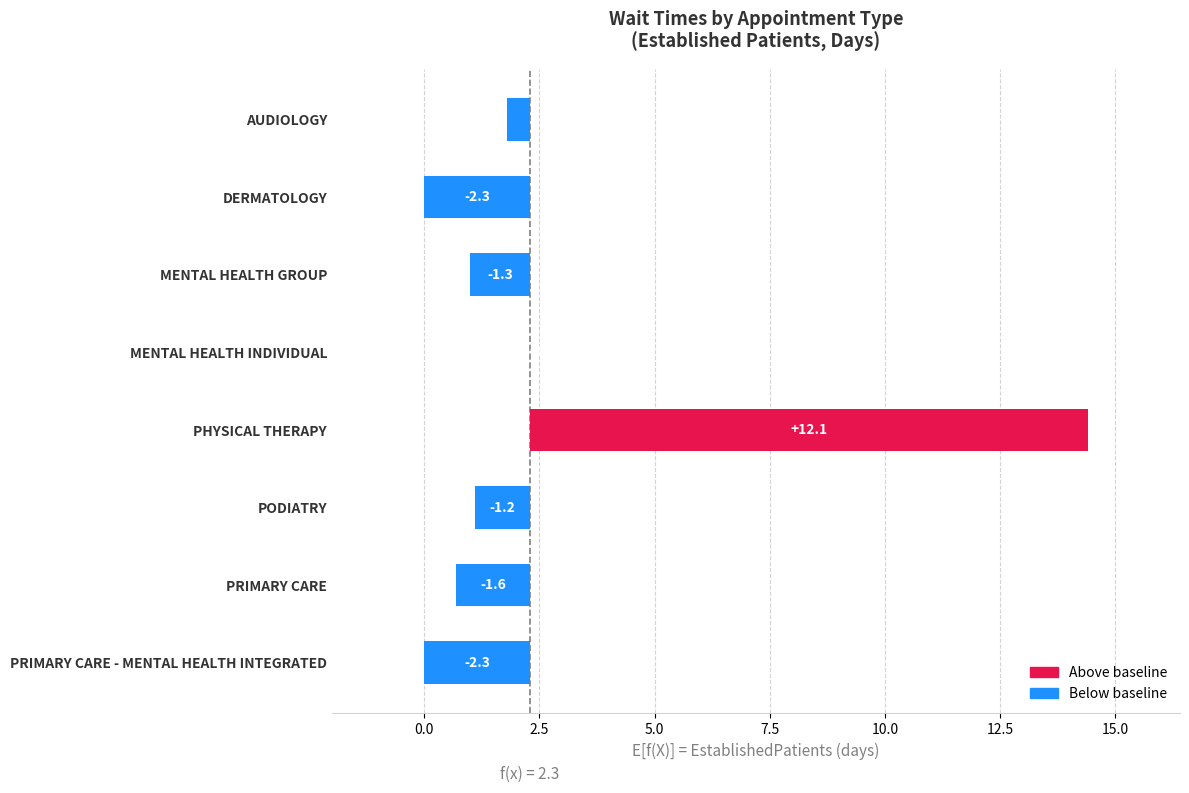

What is the smallest value displayed?

-2.3